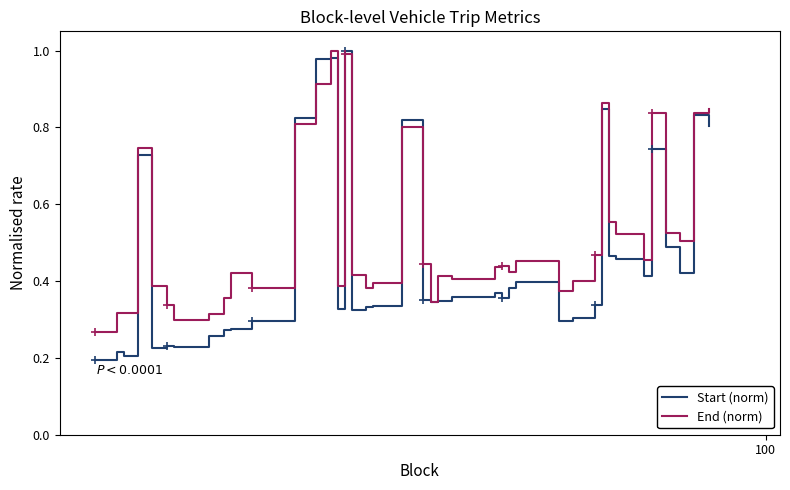

Which series has the largest total across all categories?

End (norm)